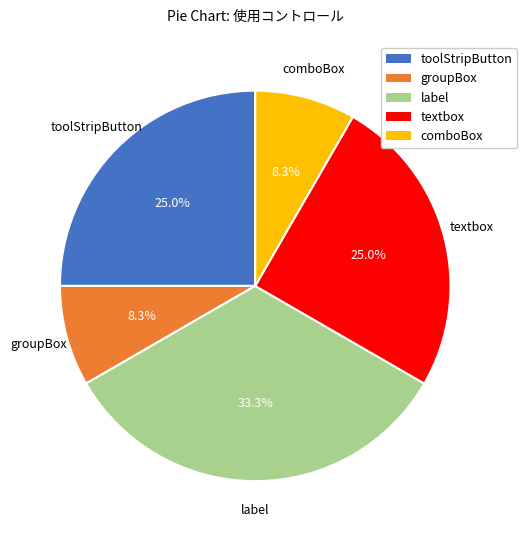

What percentage do comboBox and textbox together represent?

33.3%